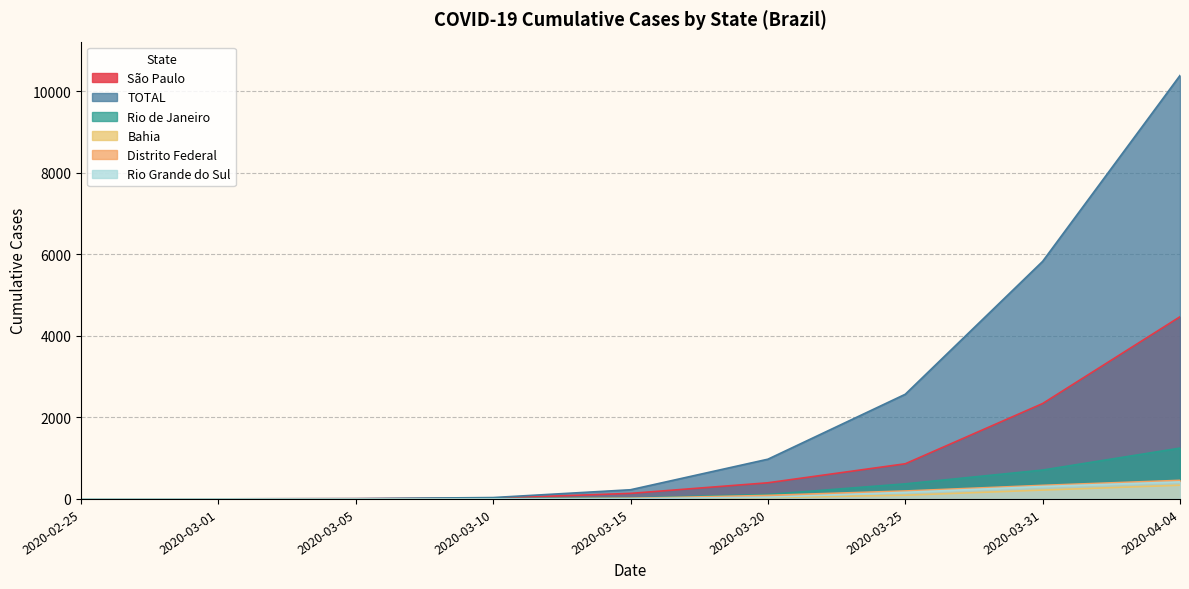

What is the spread (max minus min) of values at 2020-03-25?

2475